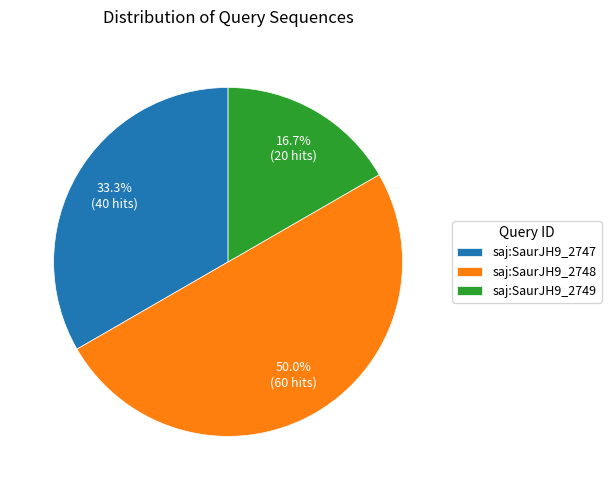

To the nearest percent, what is the difference between the largest and smallest slice percentages?

33%